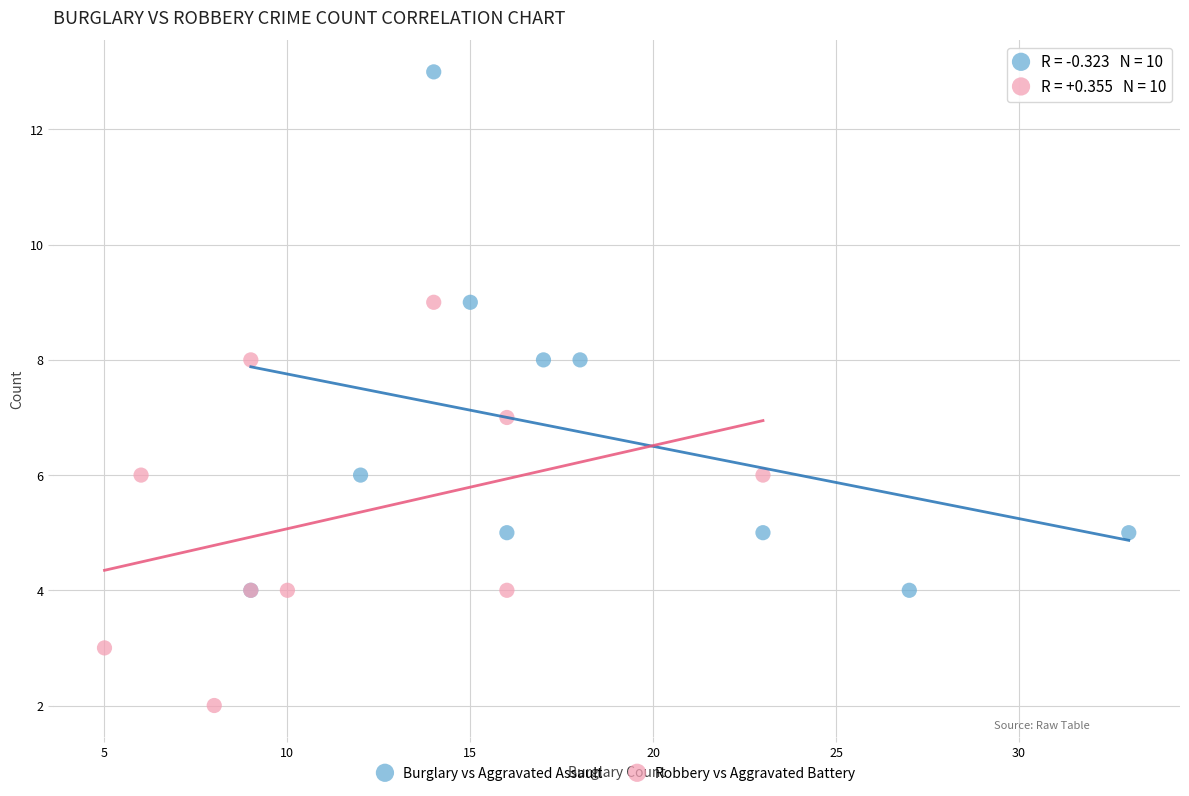

What are all the series names shown in the legend?

Burglary vs Aggravated Assault, Robbery vs Aggravated Battery